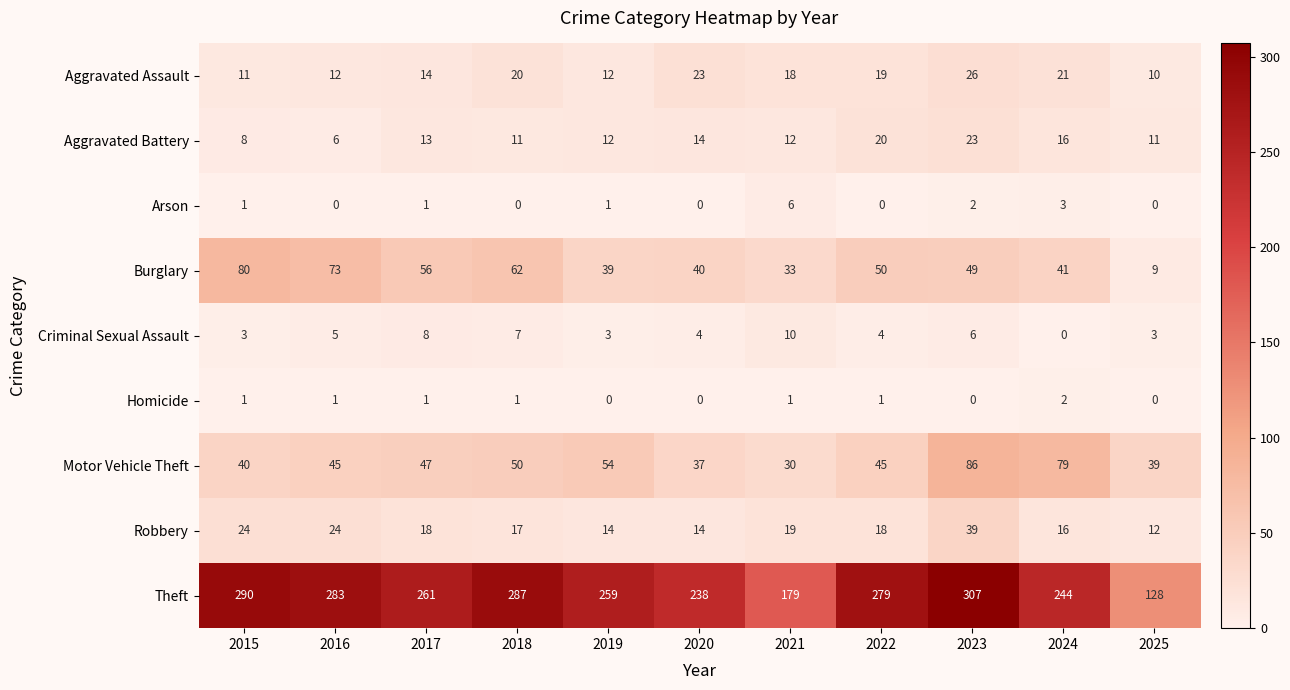

How many series are shown in this chart?

9